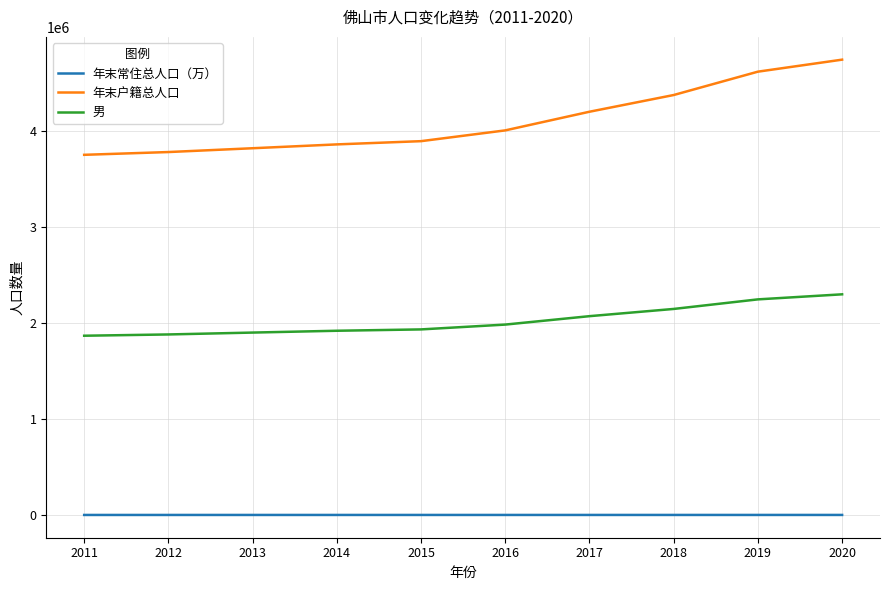

List the series in order of their peak value, highest first.

年末户籍总人口, 男, 年末常住总人口（万）